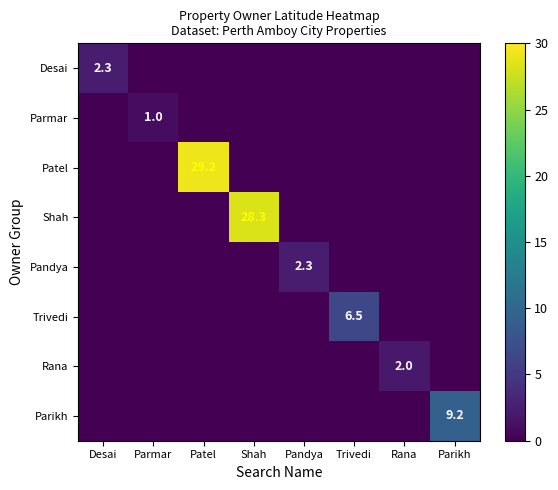

The value of Pandya at Pandya is 1.4. True or false?

False